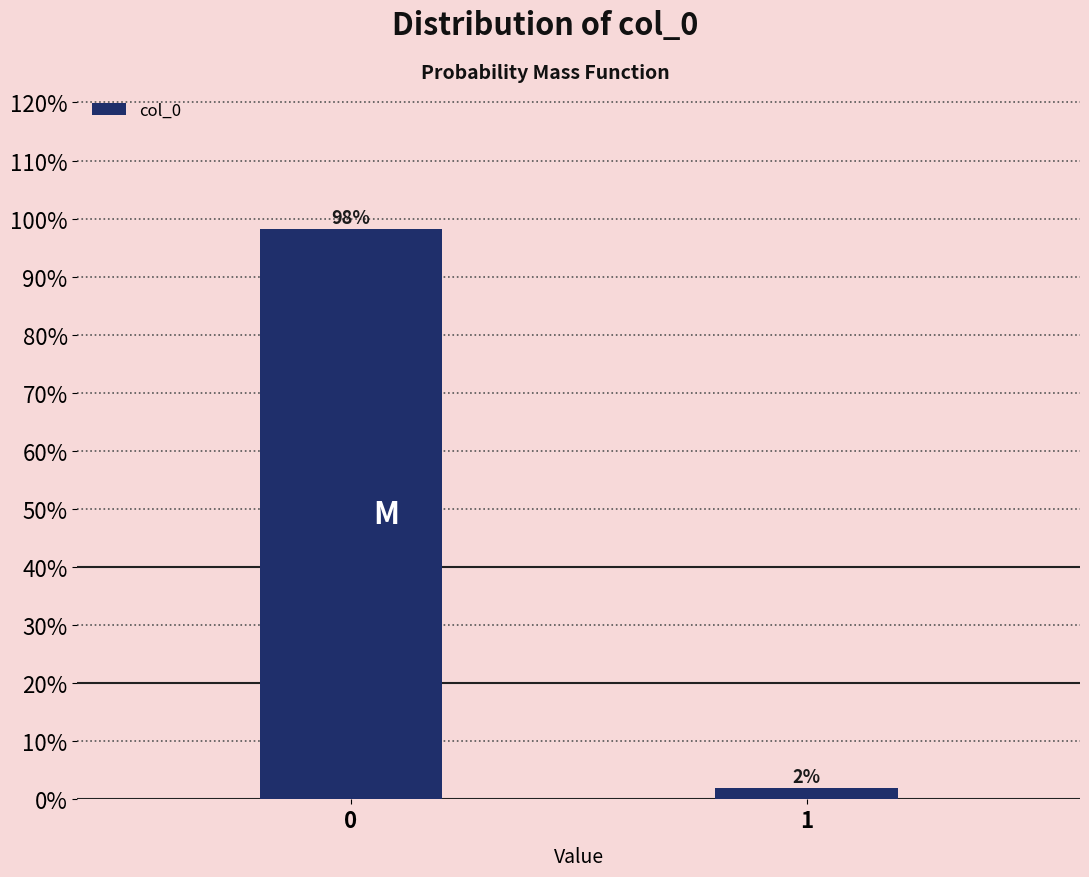

Are the bars horizontal?

No